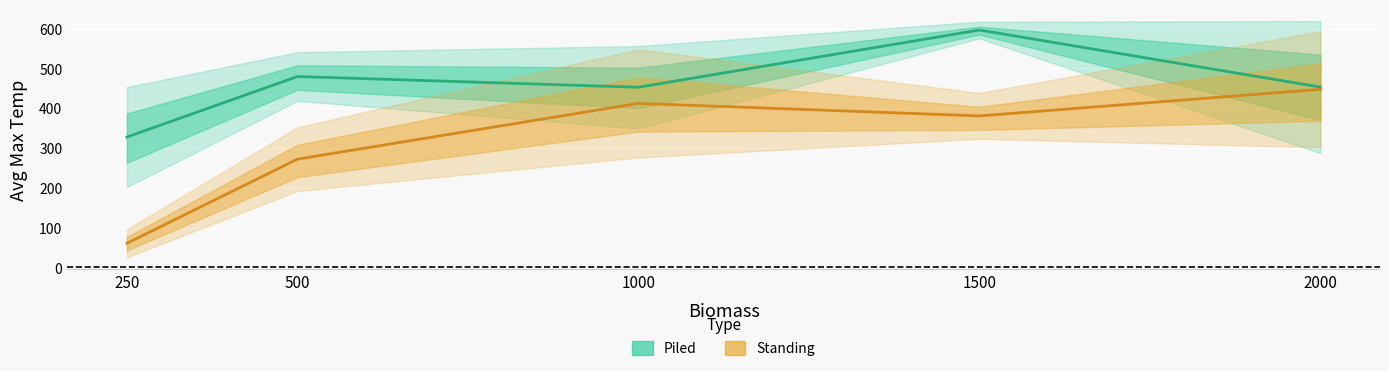

How many lines are shown in the chart?

2